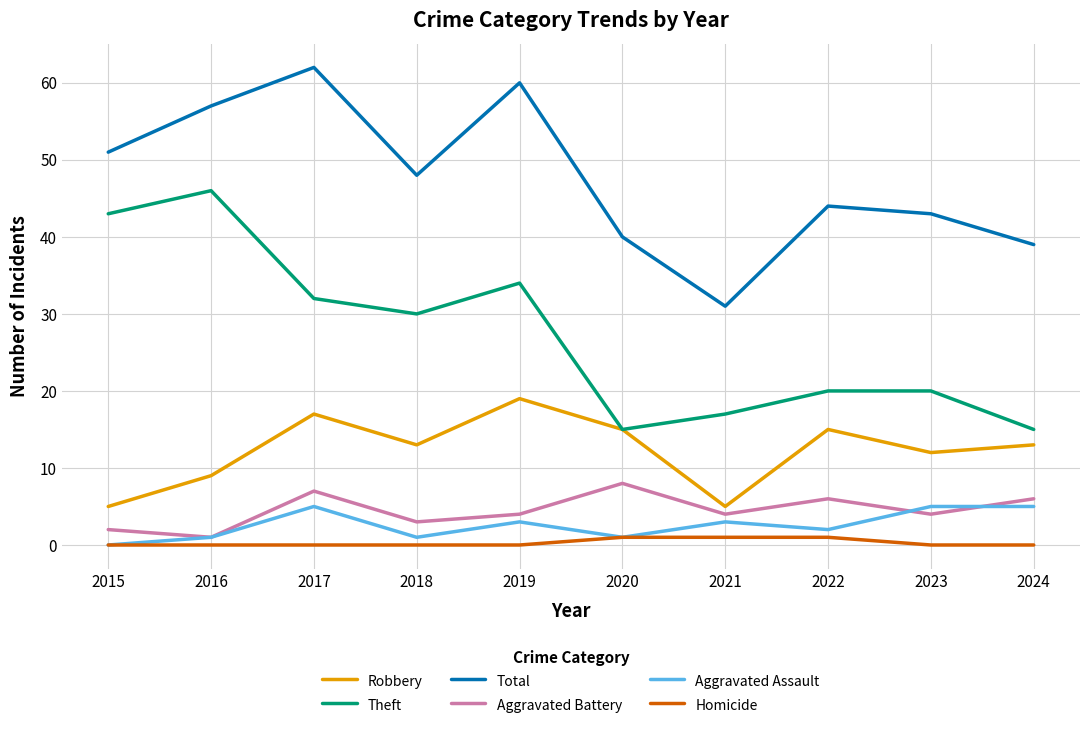

Is it true that Aggravated Assault equals 3 at 2019?

True